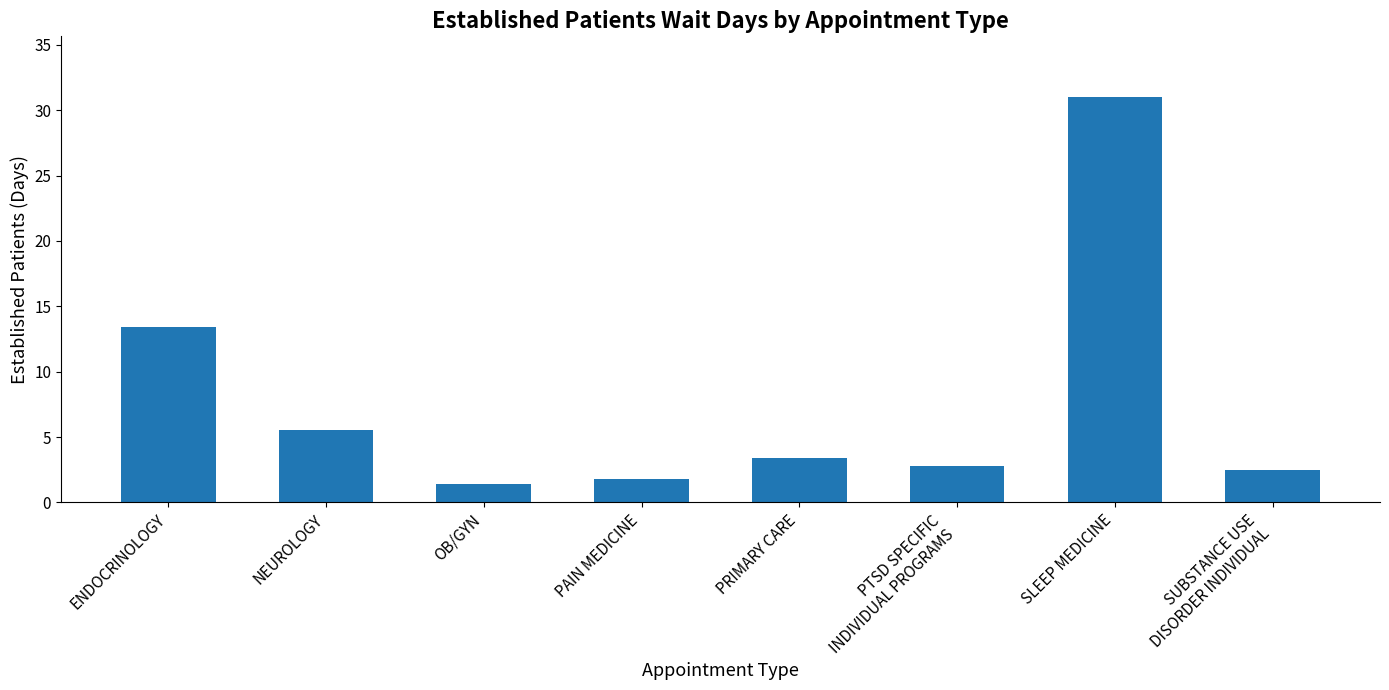

Rank the categories by value from lowest to highest.

OB/GYN, PAIN MEDICINE, SUBSTANCE USE
DISORDER INDIVIDUAL, PTSD SPECIFIC
INDIVIDUAL PROGRAMS, PRIMARY CARE, NEUROLOGY, ENDOCRINOLOGY, SLEEP MEDICINE